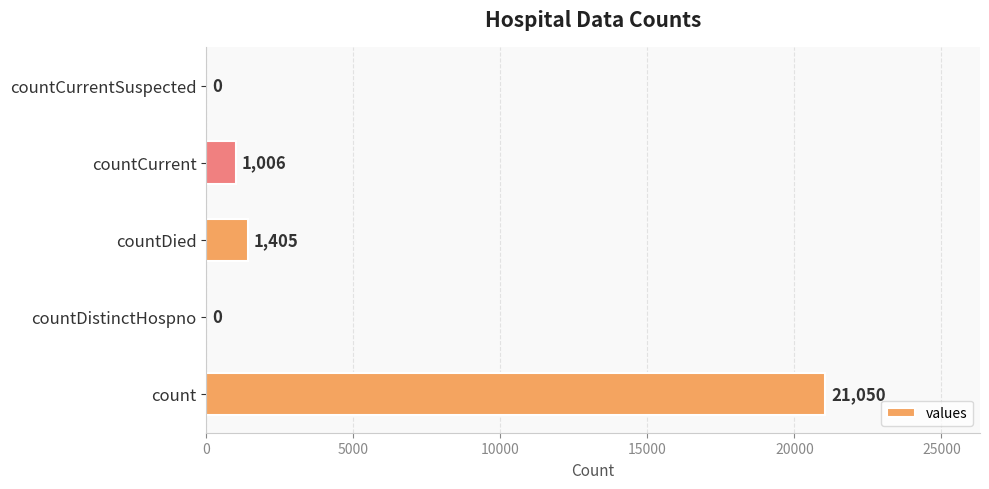

Which category has the highest value across all series?

count